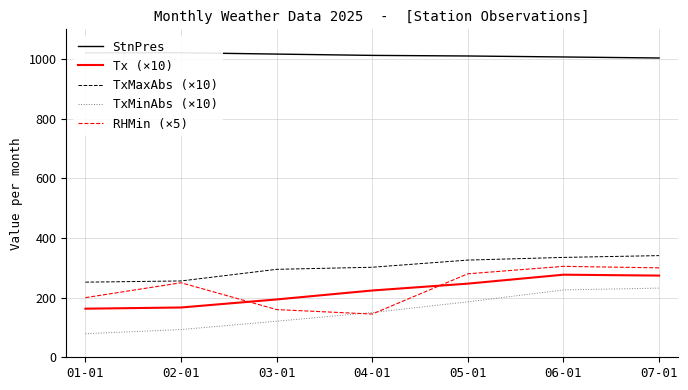

True or false: StnPres and TxMaxAbs (×10) cross at least once.

False